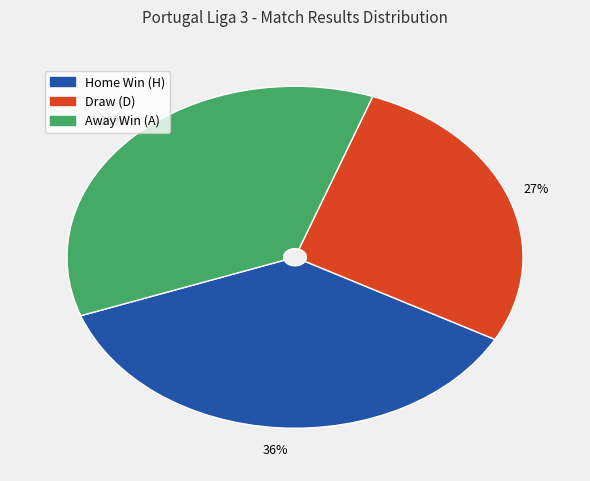

To the nearest percent, what is the average slice percentage?

33%